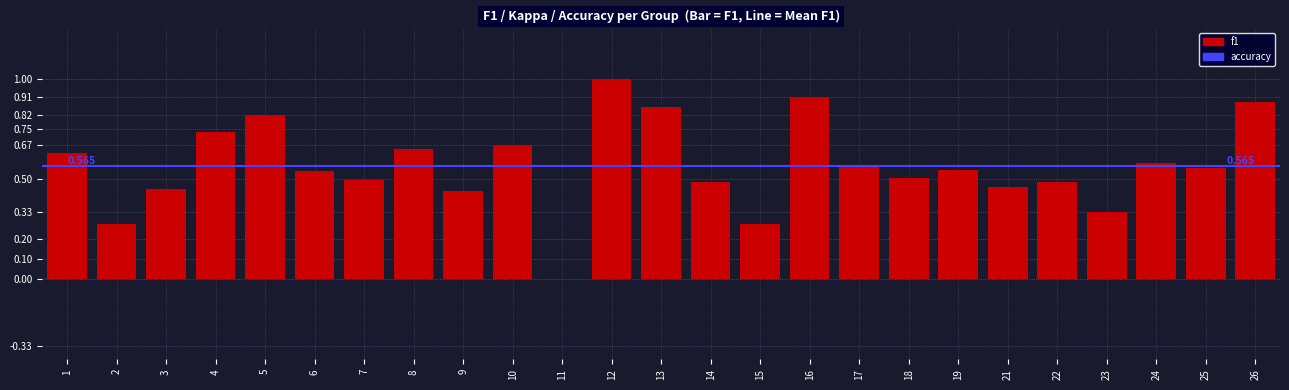

How many data points does each series have?

25